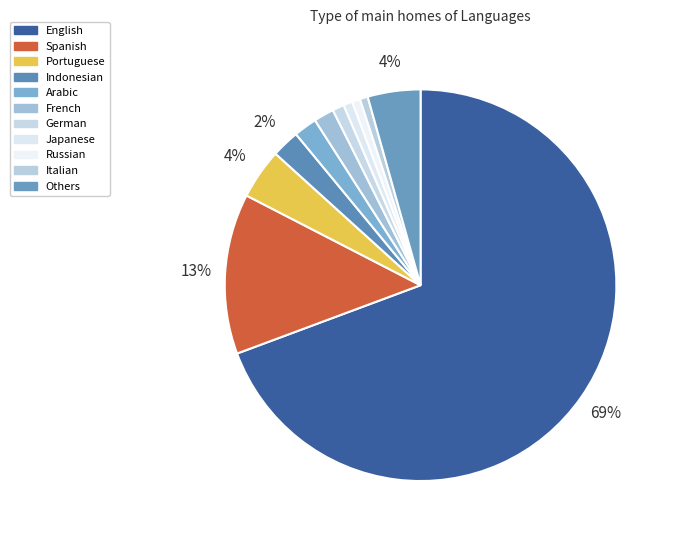

To the nearest percent, what portion does English represent?

69%